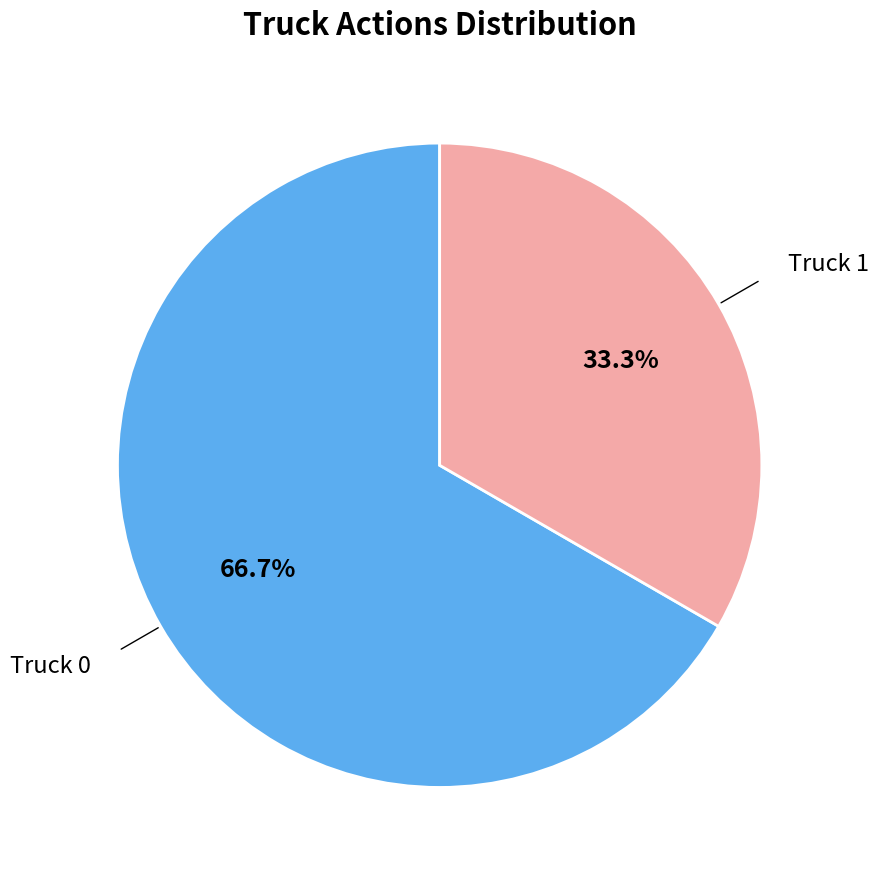

What percentage do Truck 0 and Truck 1 together represent?

100.0%